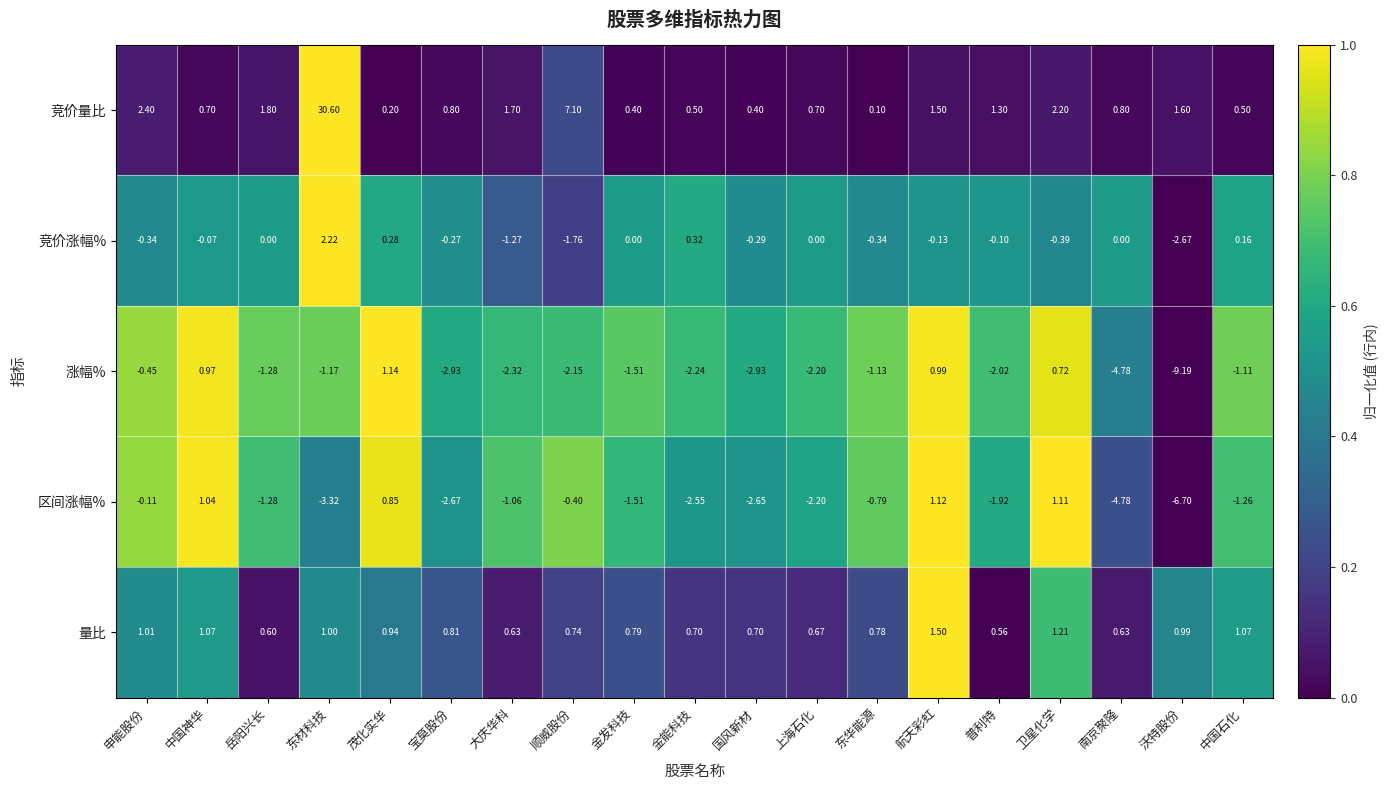

Which series has the widest spread of values?

竞价量比